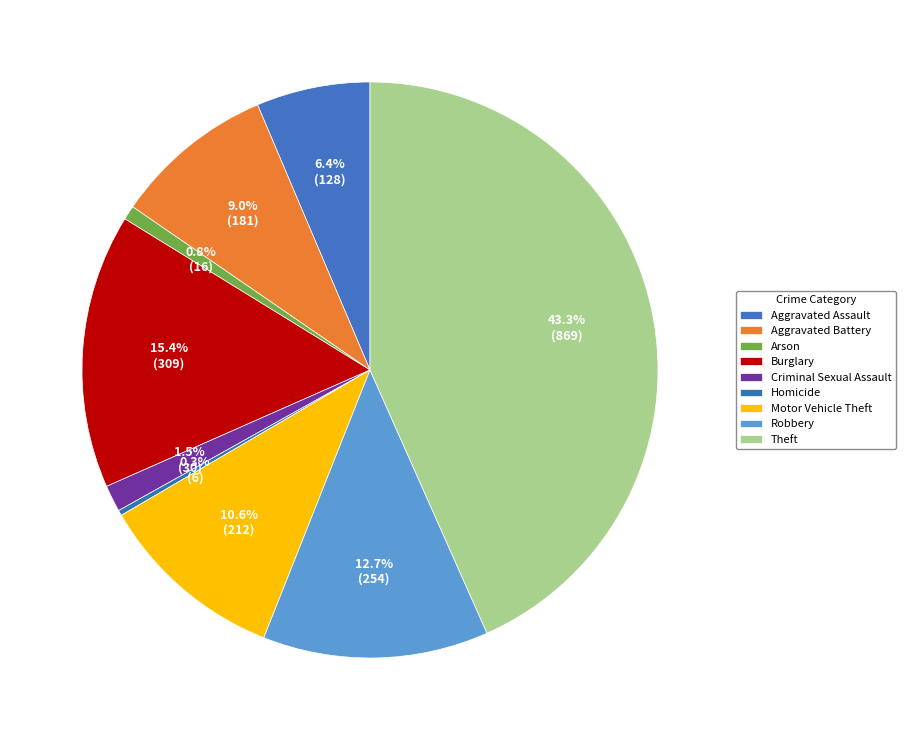

True or false: Aggravated Assault accounts for 6% of the total.

True